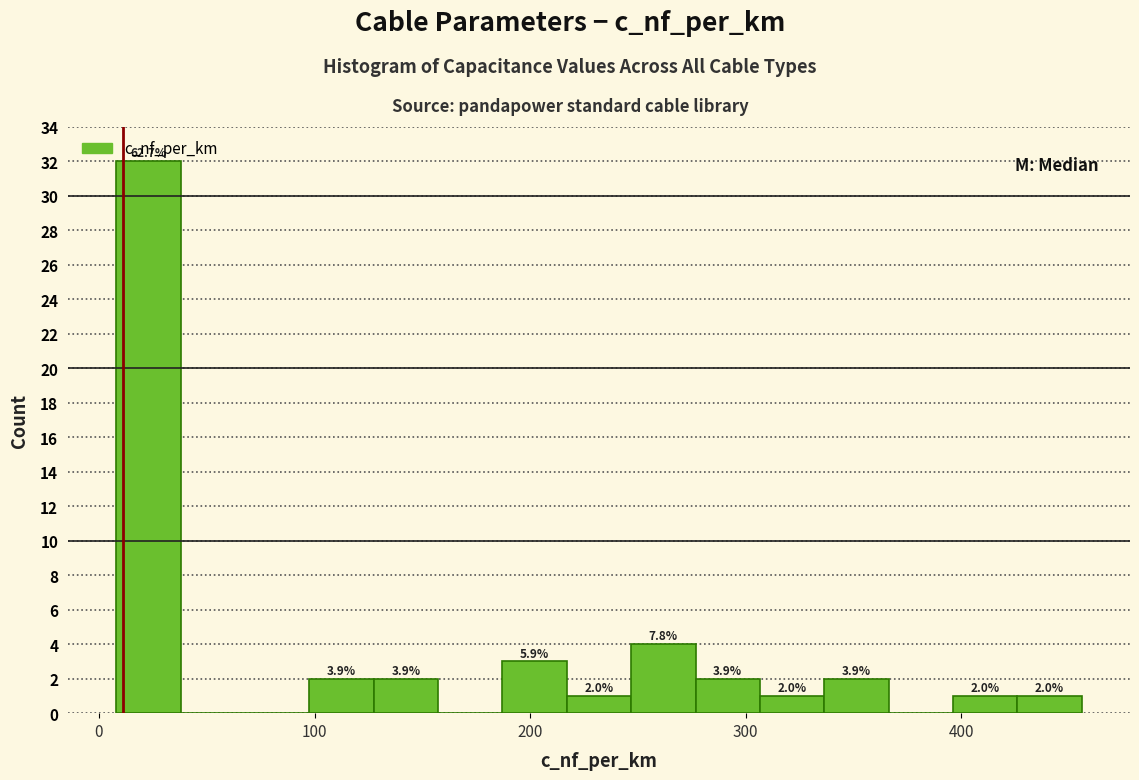

Read against the x-axis, roughly where is the centre of the tallest bar?

20